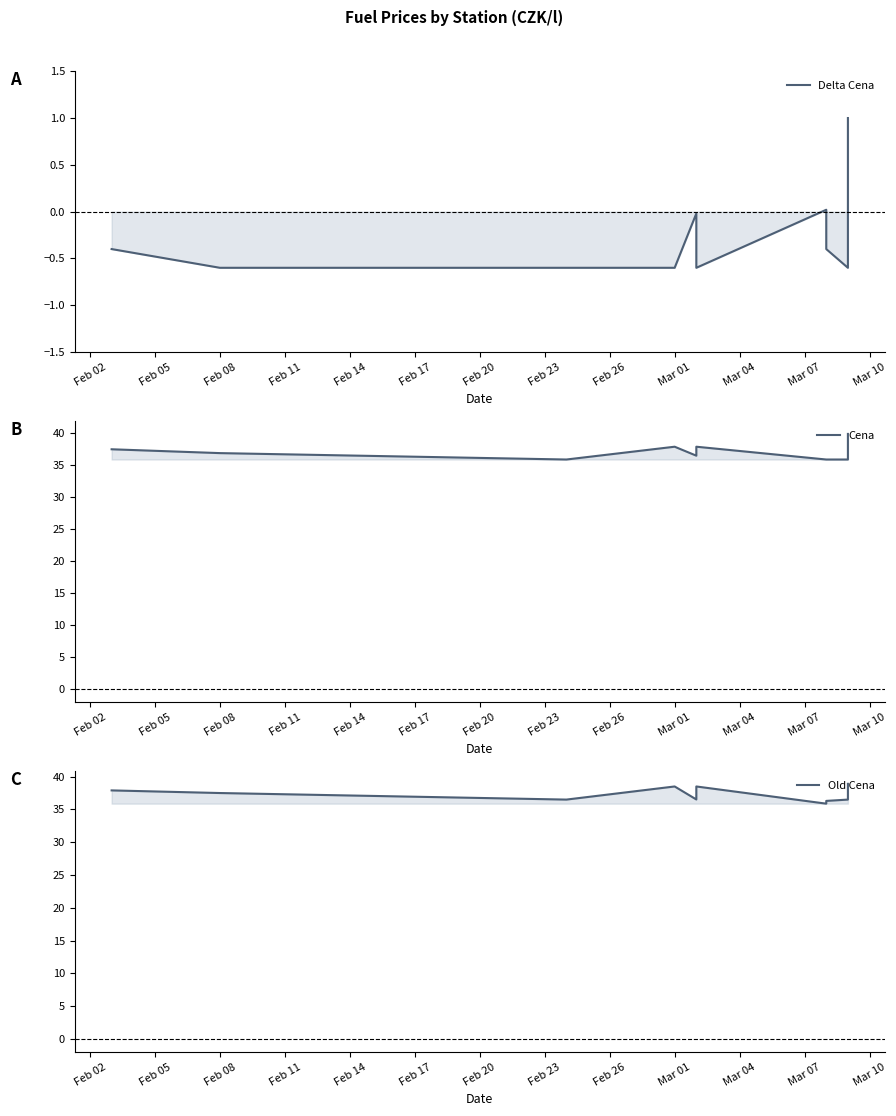

What is the sum of all Delta Cena values?

-3.2